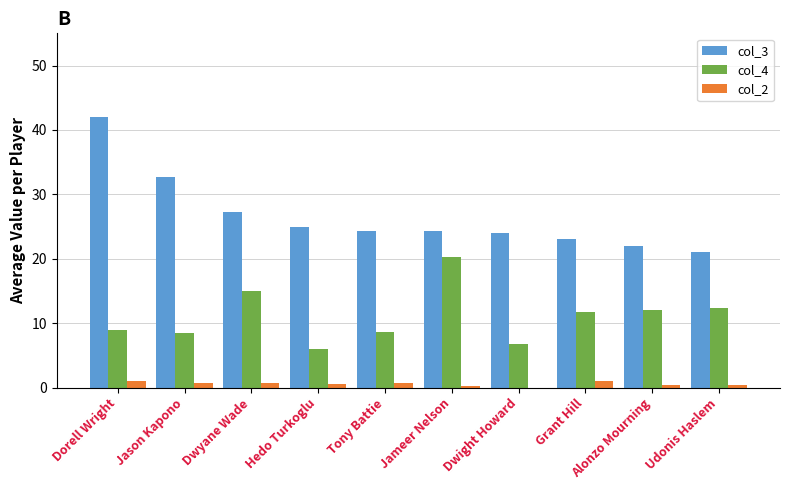

At which category is the sum across all series the highest?

Dorell Wright